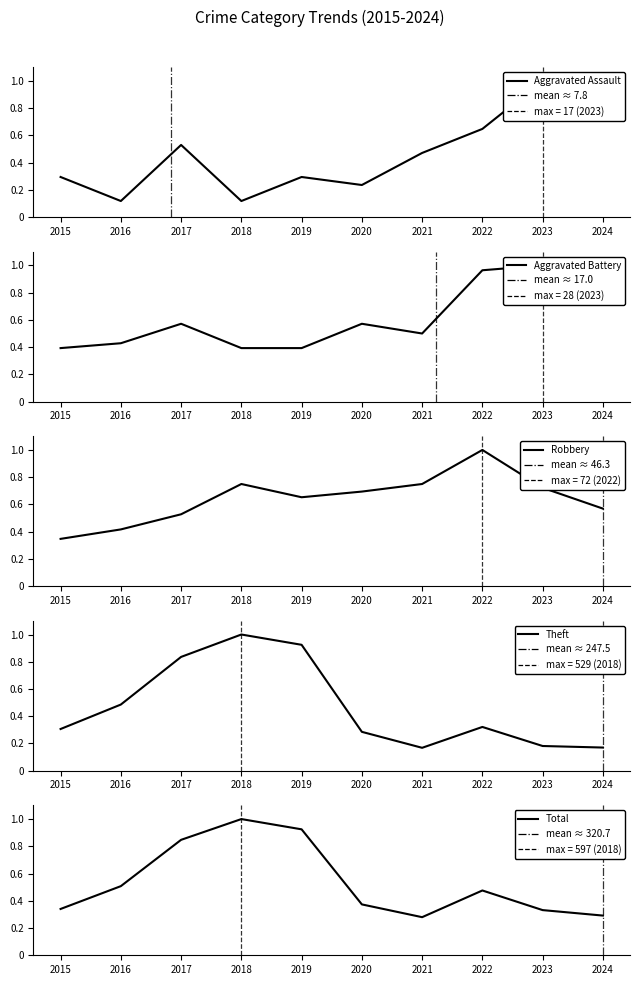

Which series has the largest total across all categories?

Robbery